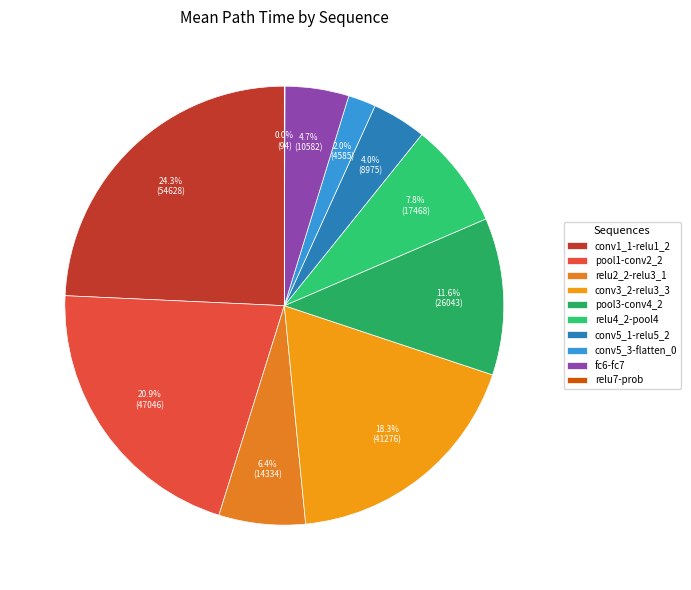

Rank the categories by value from lowest to highest.

relu7-prob, conv5_3-flatten_0, conv5_1-relu5_2, fc6-fc7, relu2_2-relu3_1, relu4_2-pool4, pool3-conv4_2, conv3_2-relu3_3, pool1-conv2_2, conv1_1-relu1_2